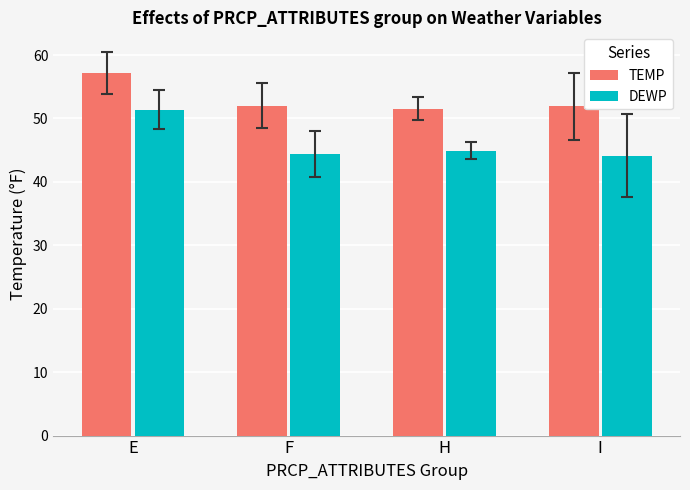

What is the sum of all DEWP values?

184.8